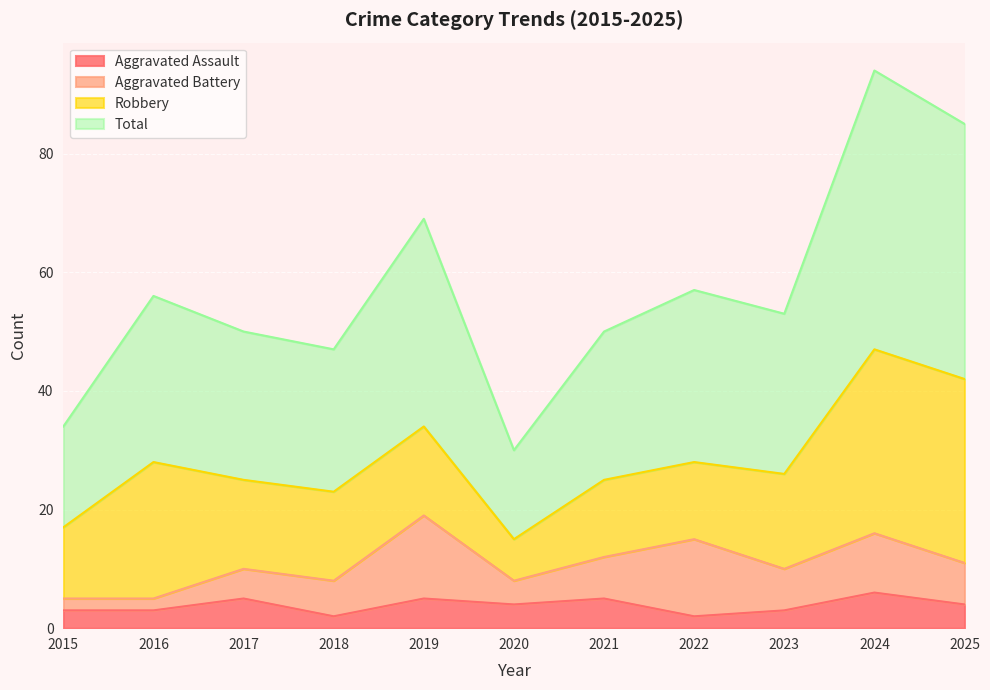

True or false: Aggravated Assault and Total intersect in this chart.

False